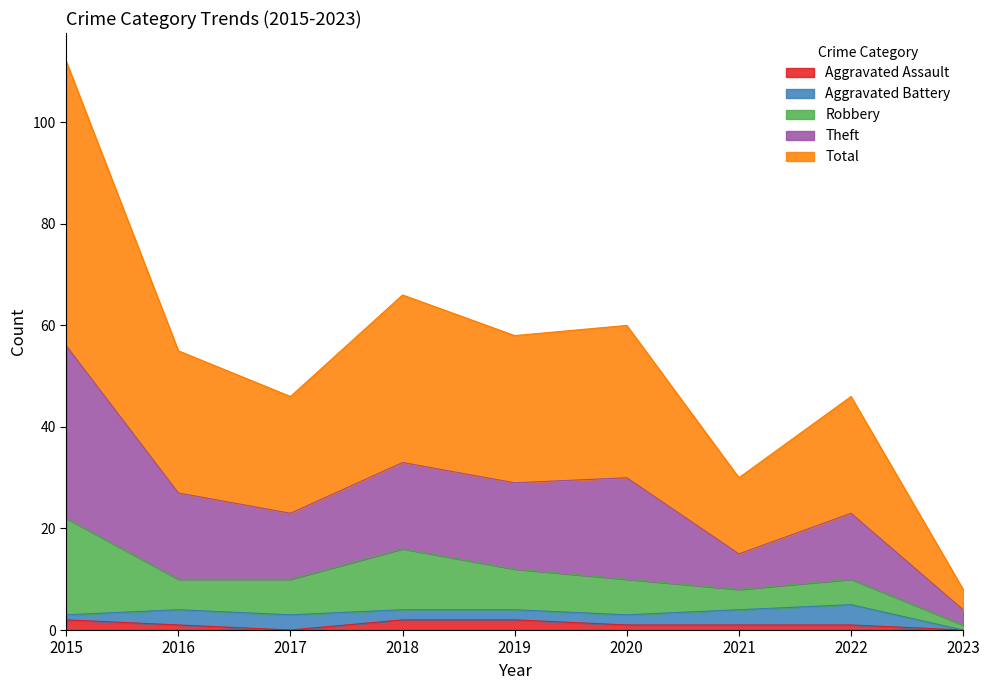

True or false: Total and Theft intersect in this chart.

False